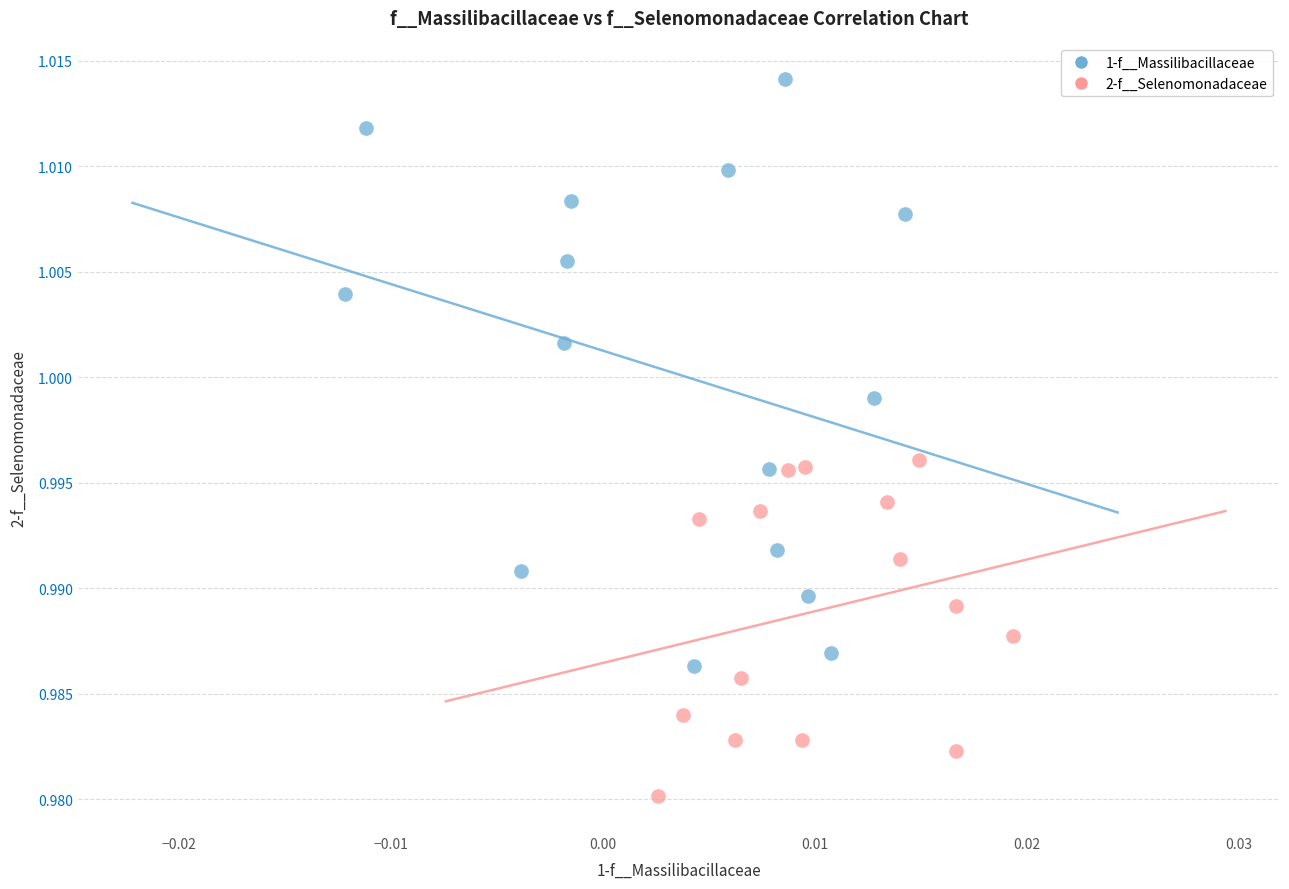

Which series has the widest spread of Y values?

1-f__Massilibacillaceae